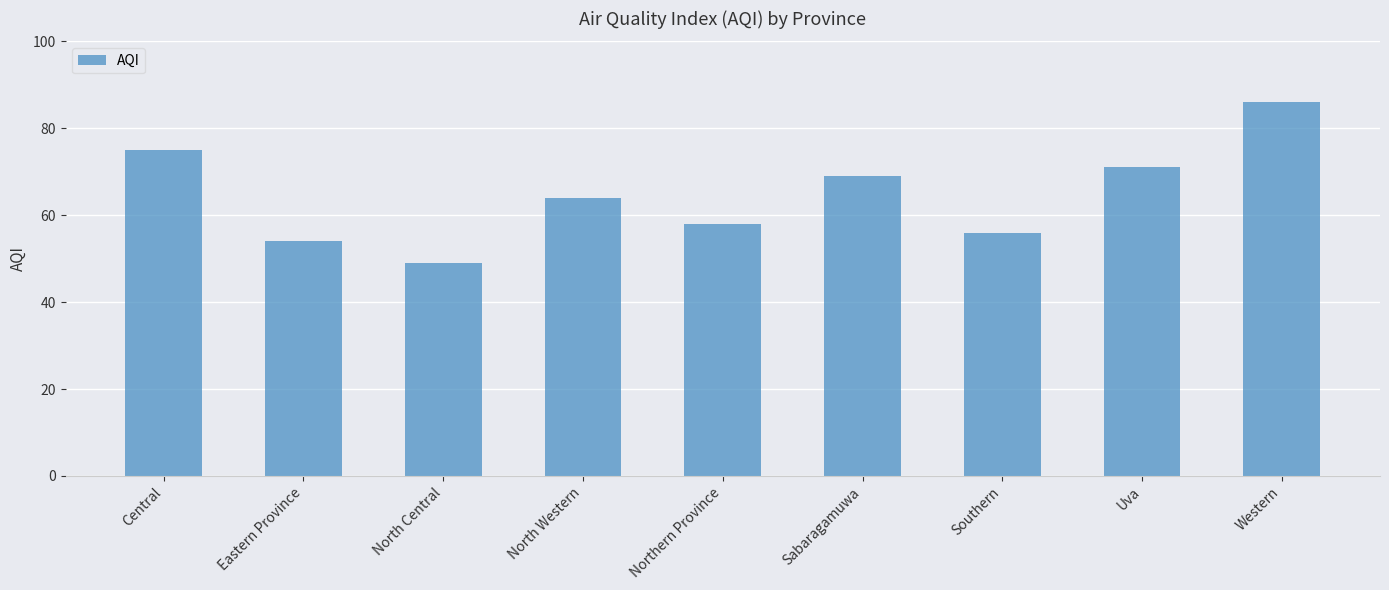

What is the average value?

65